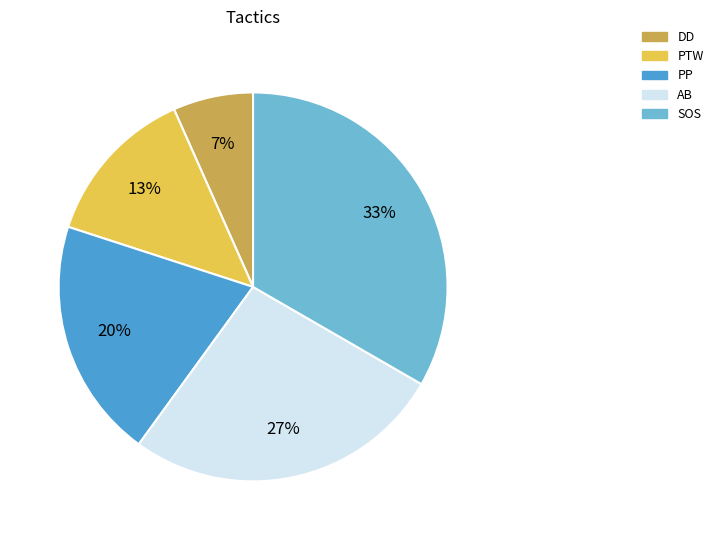

Is there any slice that represents more than half of the pie?

No